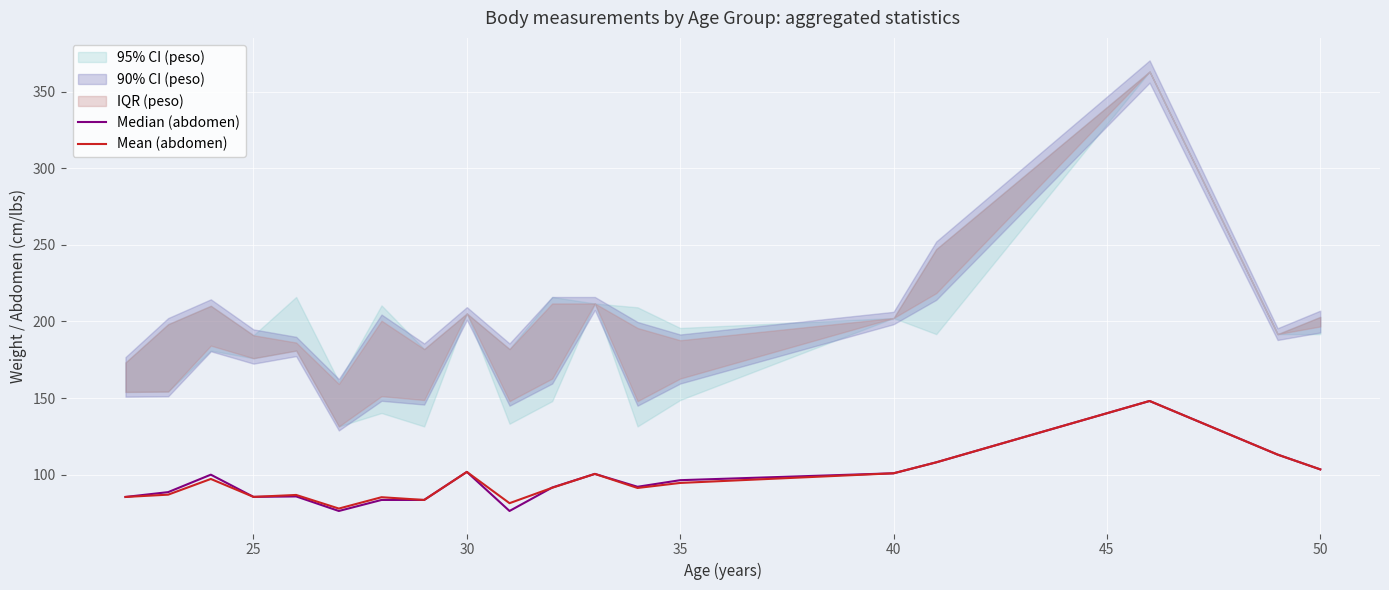

Is it true that Mean (abdomen) equals 100.9 at 40?

True